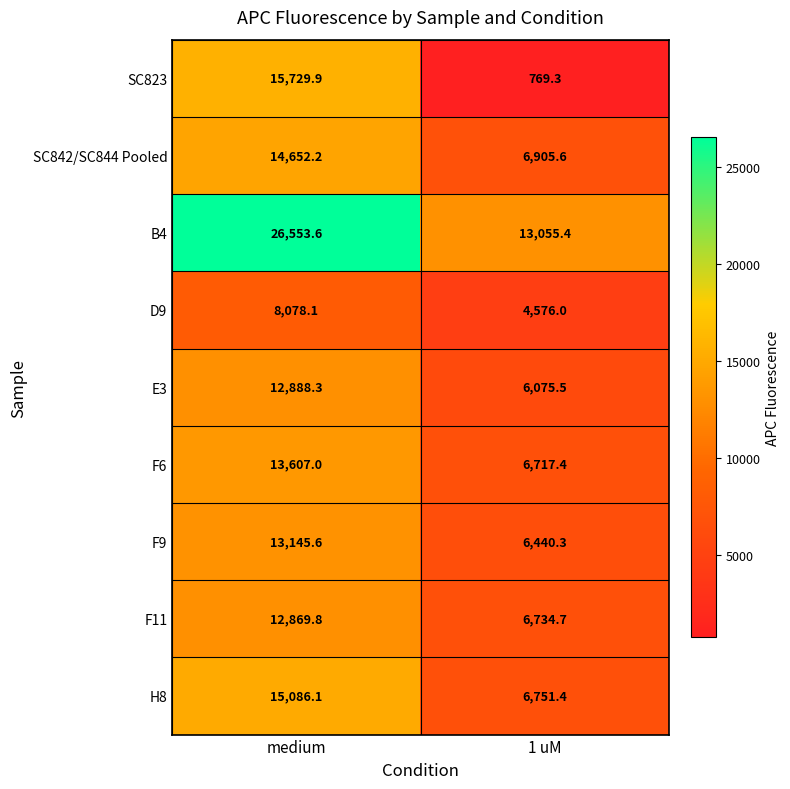

Where is F11 nearest to the value 9802?

1 uM